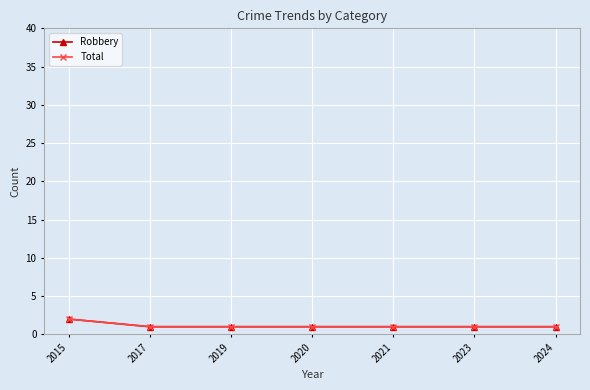

What is the value of the Total point at the 2nd from the left?

1